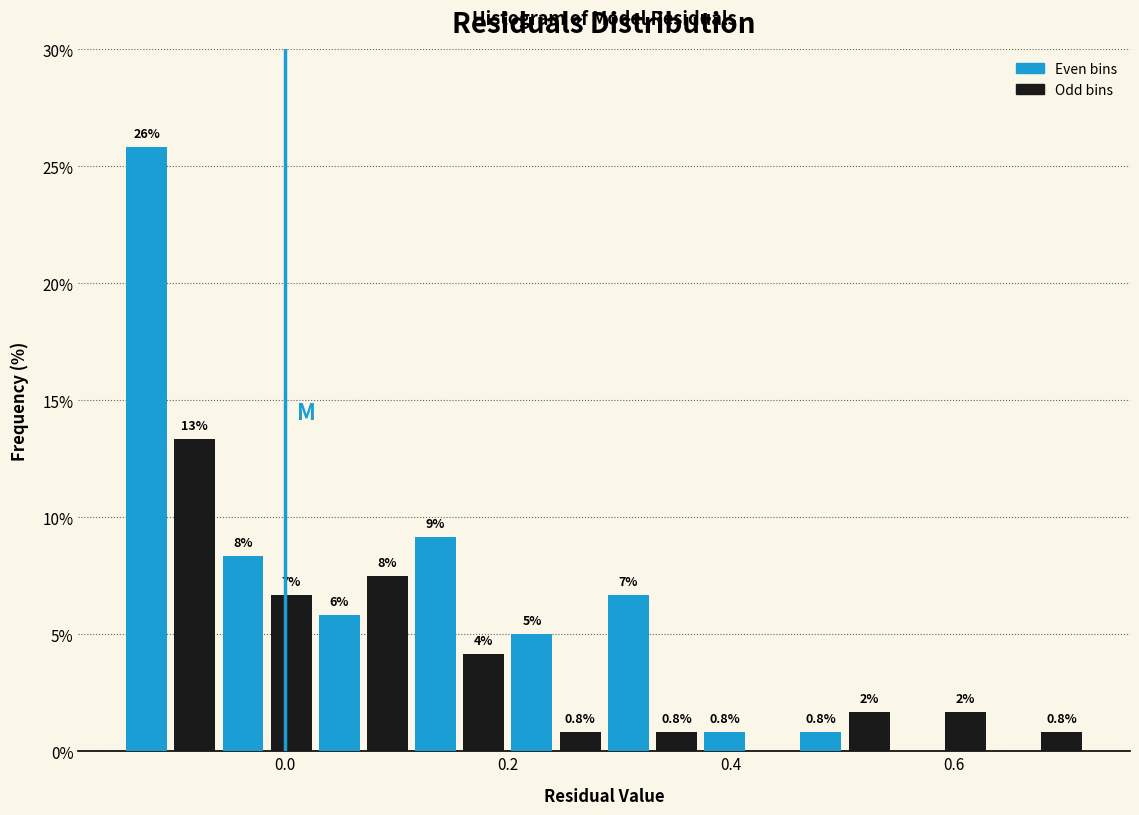

Around what value on the x-axis is the tallest bar? Give the approximate position of its centre, as read against the axis.

-0.12